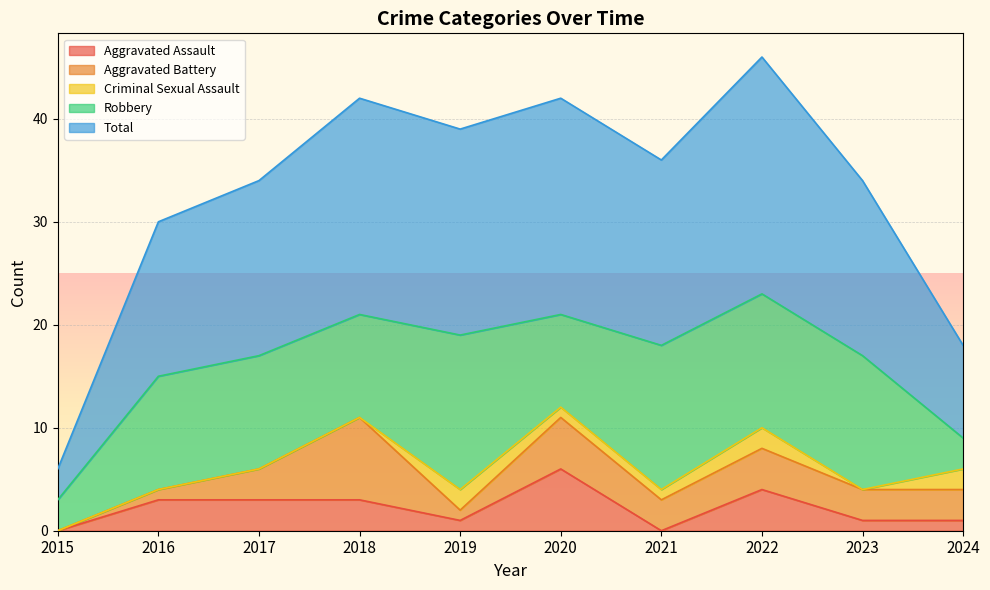

The value of Aggravated Battery at 2019 is 1. True or false?

True